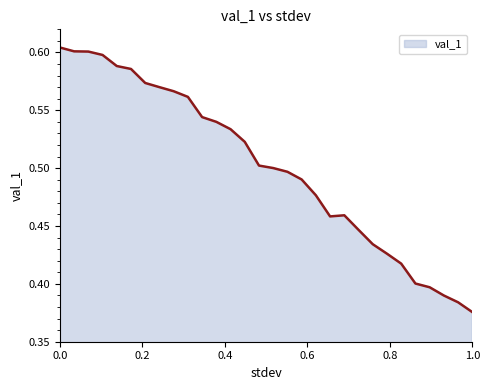

How many points are lower than both their immediate neighbors (excluding endpoints)?

1